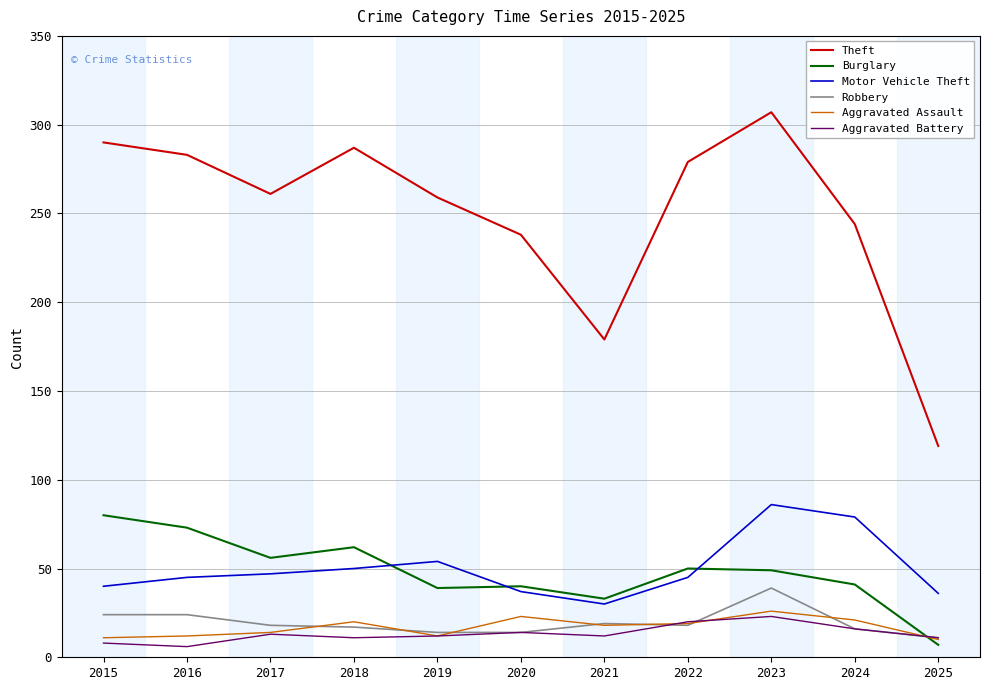

Is the value of Aggravated Battery at 2024 greater than the value of Robbery at 2016?

No